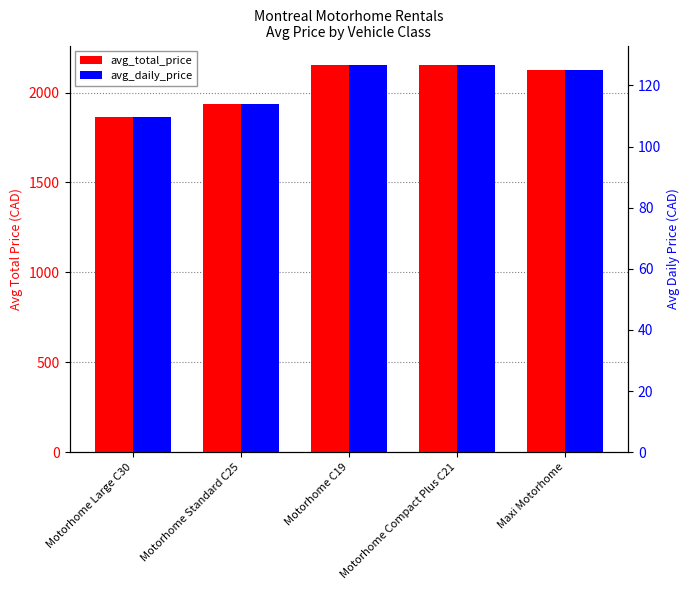

What are all the series names shown in the legend?

avg_total_price, avg_daily_price